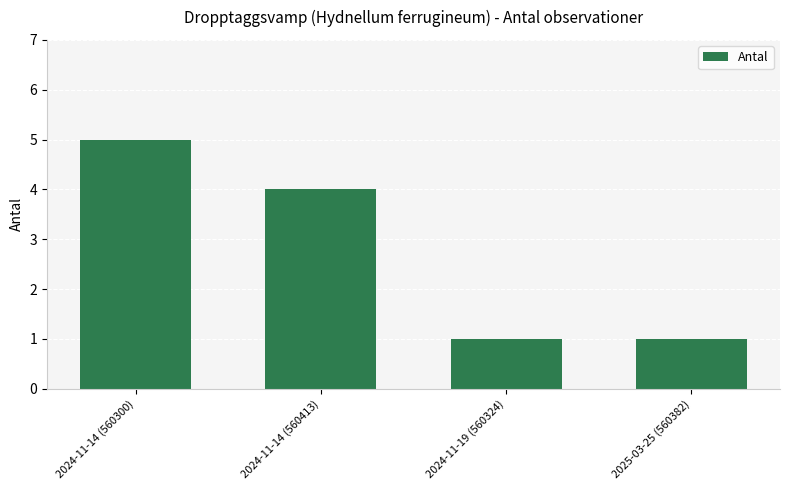

True or false: the data shows 1 at 2025-03-25 (560382).

True